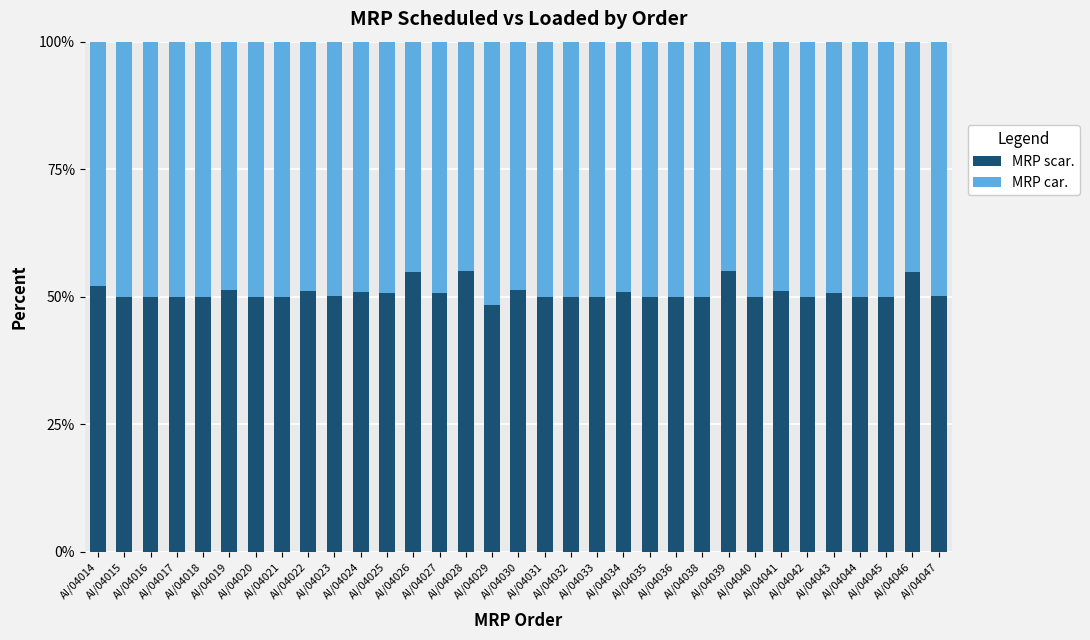

What is the difference between the maximum and minimum values in the MRP scar. series?

6.7